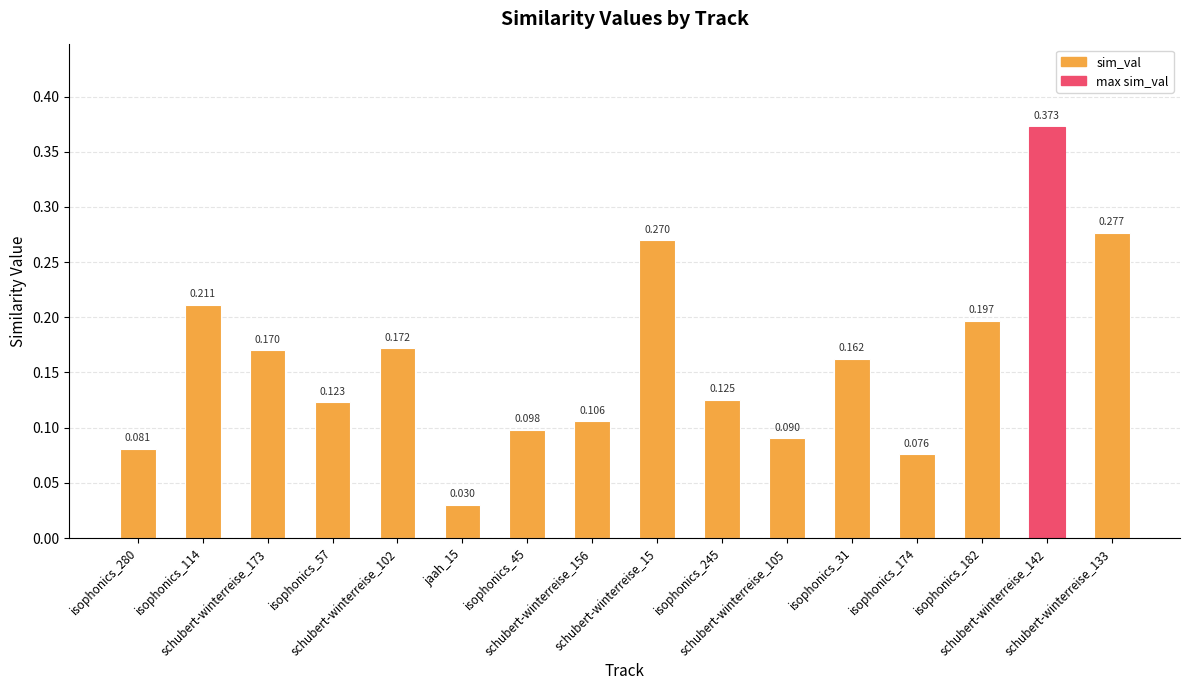

At which label is the value closest to 0?

jaah_15